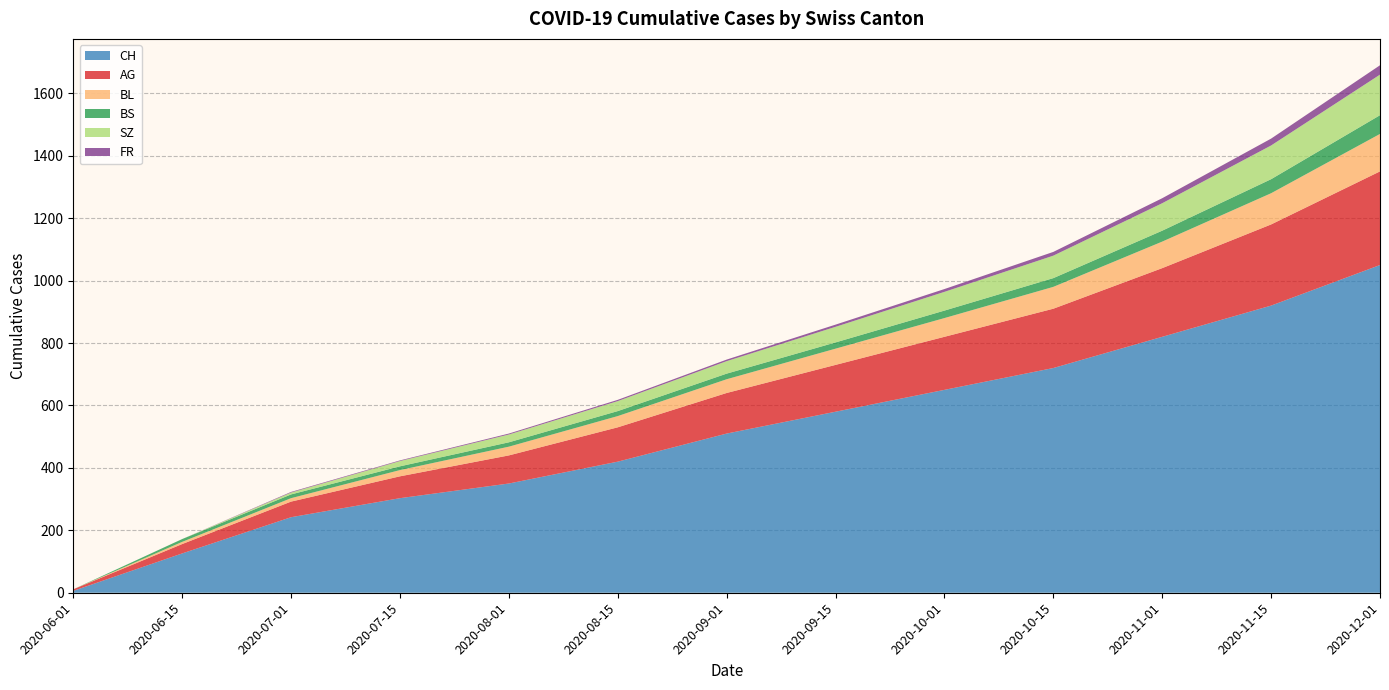

Reading left to right, transcribe all the data shown in this chart.

CH: 2020-06-01=6	2020-06-15=126	2020-07-01=242	2020-07-15=303	2020-08-01=350	2020-08-15=420	2020-09-01=510	2020-09-15=580	2020-10-01=650	2020-10-15=720	2020-11-01=820	2020-11-15=920	2020-12-01=1050
AG: 2020-06-01=5	2020-06-15=30	2020-07-01=50	2020-07-15=70	2020-08-01=90	2020-08-15=110	2020-09-01=130	2020-09-15=150	2020-10-01=170	2020-10-15=190	2020-11-01=220	2020-11-15=260	2020-12-01=300
BL: 2020-06-01=0	2020-06-15=7	2020-07-01=11	2020-07-15=20	2020-08-01=28	2020-08-15=36	2020-09-01=44	2020-09-15=52	2020-10-01=60	2020-10-15=70	2020-11-01=85	2020-11-15=100	2020-12-01=120
BS: 2020-06-01=0	2020-06-15=9	2020-07-01=12	2020-07-15=12	2020-08-01=14	2020-08-15=16	2020-09-01=18	2020-09-15=20	2020-10-01=24	2020-10-15=28	2020-11-01=35	2020-11-15=45	2020-12-01=60
SZ: 2020-06-01=0	2020-06-15=0	2020-07-01=6	2020-07-15=17	2020-08-01=25	2020-08-15=32	2020-09-01=40	2020-09-15=50	2020-10-01=60	2020-10-15=72	2020-11-01=88	2020-11-15=108	2020-12-01=130
FR: 2020-06-01=0	2020-06-15=0	2020-07-01=2	2020-07-15=2	2020-08-01=3	2020-08-15=4	2020-09-01=5	2020-09-15=7	2020-10-01=9	2020-10-15=12	2020-11-01=16	2020-11-15=22	2020-12-01=30